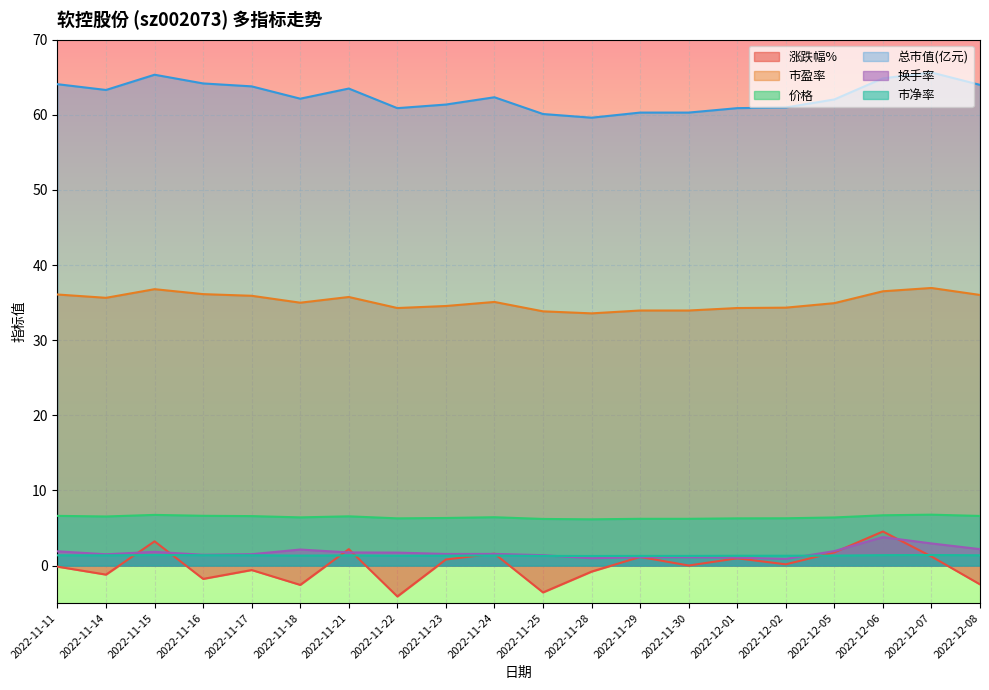

What is the maximum value for 市净率?

1.4